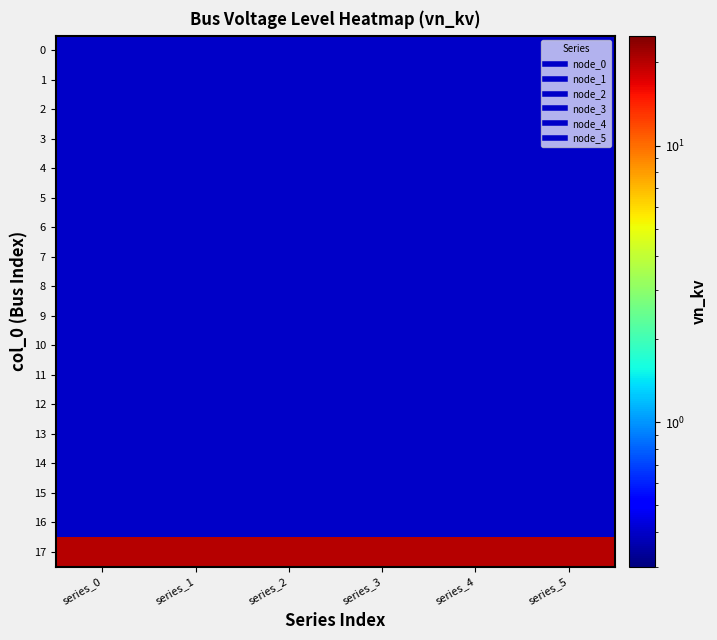

Reading right to left, extract all data points from this chart.

0: series_5=0.4	series_4=0.4	series_3=0.4	series_2=0.4	series_1=0.4	series_0=0.4
1: series_5=0.4	series_4=0.4	series_3=0.4	series_2=0.4	series_1=0.4	series_0=0.4
2: series_5=0.4	series_4=0.4	series_3=0.4	series_2=0.4	series_1=0.4	series_0=0.4
3: series_5=0.4	series_4=0.4	series_3=0.4	series_2=0.4	series_1=0.4	series_0=0.4
4: series_5=0.4	series_4=0.4	series_3=0.4	series_2=0.4	series_1=0.4	series_0=0.4
5: series_5=0.4	series_4=0.4	series_3=0.4	series_2=0.4	series_1=0.4	series_0=0.4
6: series_5=0.4	series_4=0.4	series_3=0.4	series_2=0.4	series_1=0.4	series_0=0.4
7: series_5=0.4	series_4=0.4	series_3=0.4	series_2=0.4	series_1=0.4	series_0=0.4
8: series_5=0.4	series_4=0.4	series_3=0.4	series_2=0.4	series_1=0.4	series_0=0.4
9: series_5=0.4	series_4=0.4	series_3=0.4	series_2=0.4	series_1=0.4	series_0=0.4
10: series_5=0.4	series_4=0.4	series_3=0.4	series_2=0.4	series_1=0.4	series_0=0.4
11: series_5=0.4	series_4=0.4	series_3=0.4	series_2=0.4	series_1=0.4	series_0=0.4
12: series_5=0.4	series_4=0.4	series_3=0.4	series_2=0.4	series_1=0.4	series_0=0.4
13: series_5=0.4	series_4=0.4	series_3=0.4	series_2=0.4	series_1=0.4	series_0=0.4
14: series_5=0.4	series_4=0.4	series_3=0.4	series_2=0.4	series_1=0.4	series_0=0.4
15: series_5=0.4	series_4=0.4	series_3=0.4	series_2=0.4	series_1=0.4	series_0=0.4
16: series_5=0.4	series_4=0.4	series_3=0.4	series_2=0.4	series_1=0.4	series_0=0.4
17: series_5=20.0	series_4=20.0	series_3=20.0	series_2=20.0	series_1=20.0	series_0=20.0